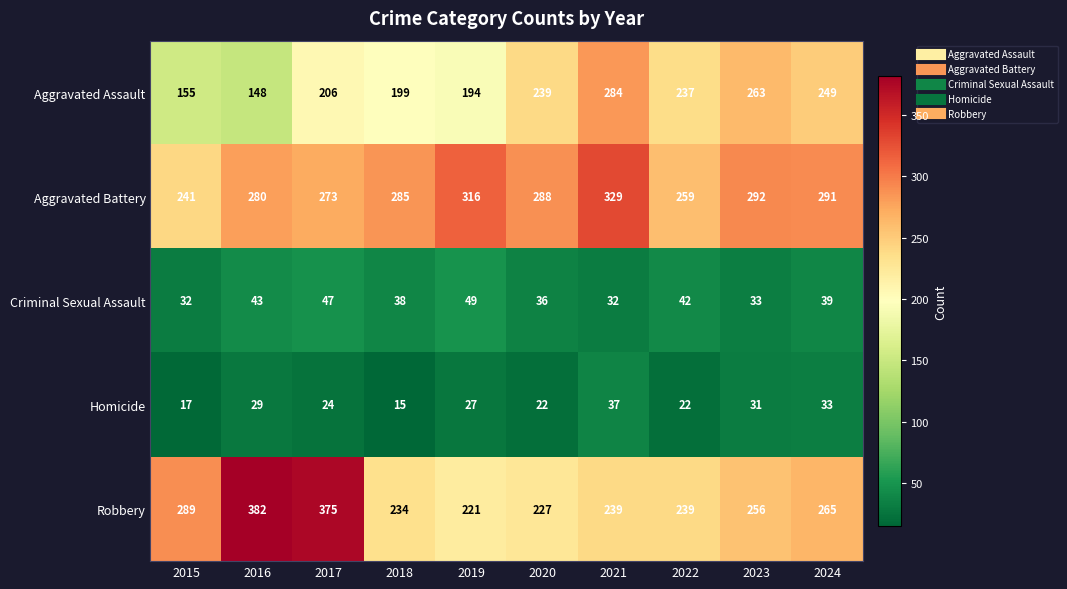

What is the difference between the maximum and minimum values in the Criminal Sexual Assault series?

17